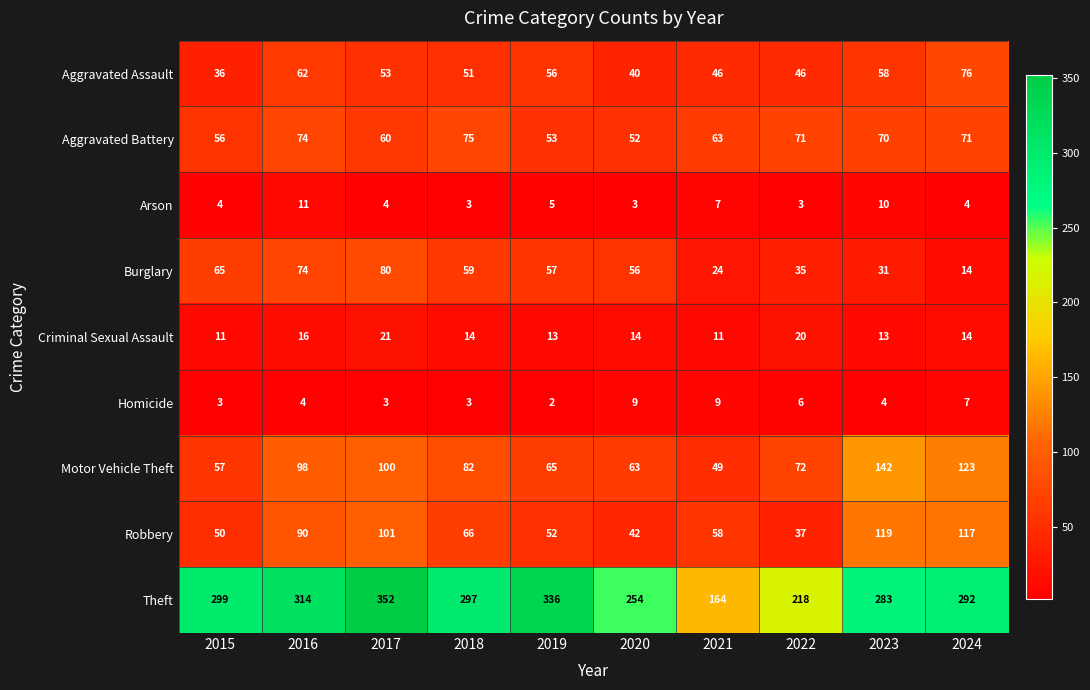

At which label does Robbery first exceed 66?

2016